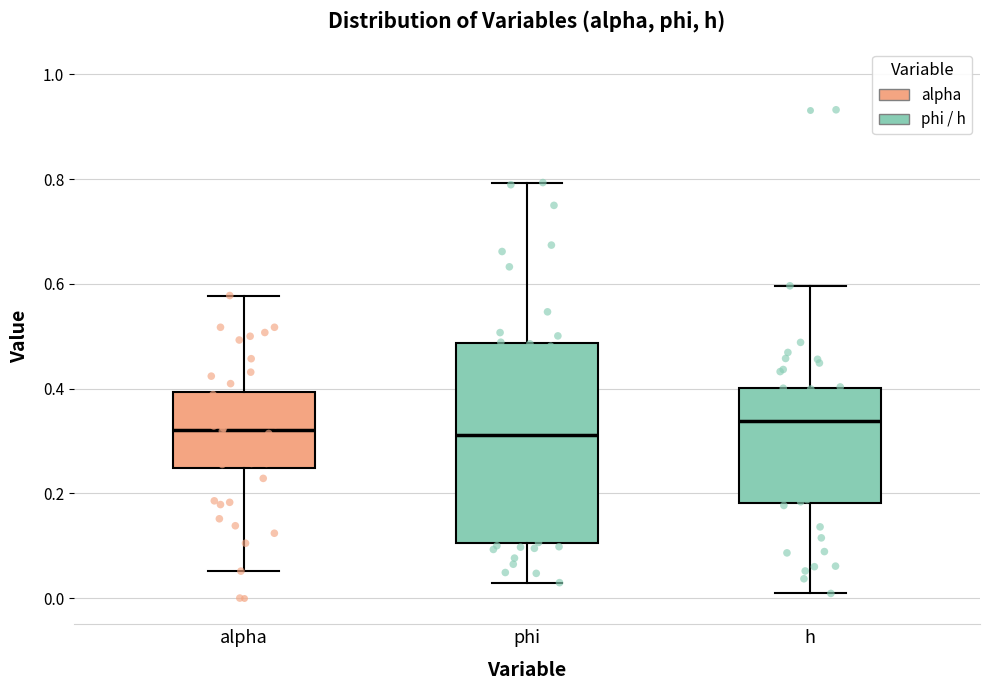

Which box is the tallest, from its lower edge to its upper edge?

phi